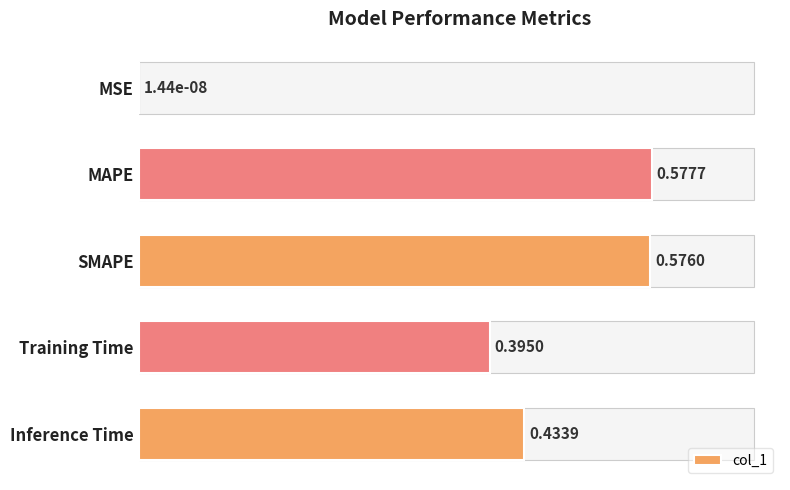

What is the sum of all values?

2.0